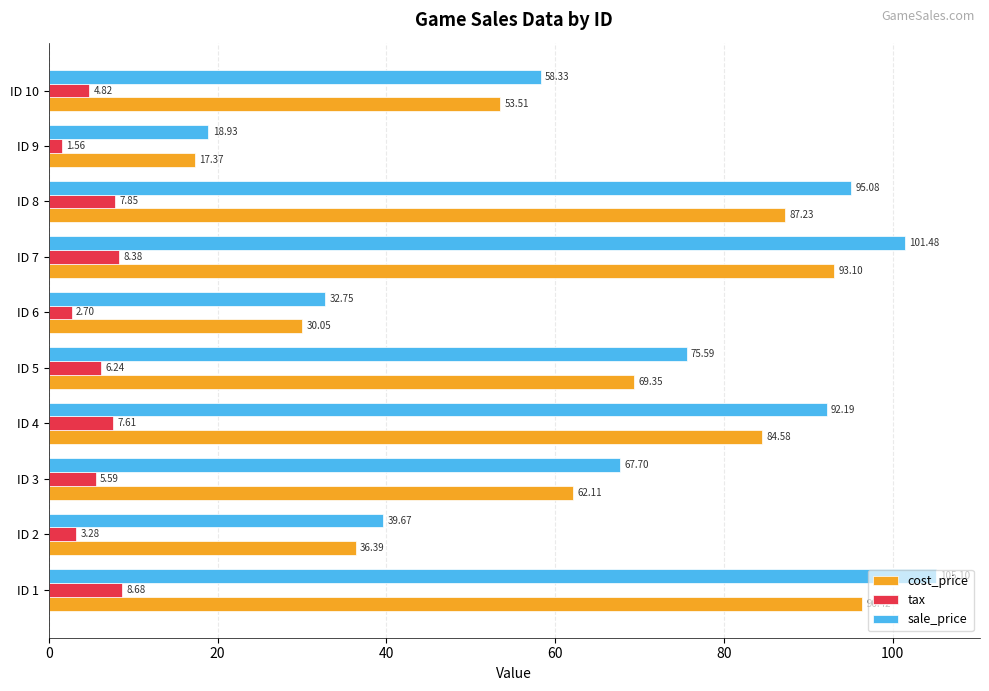

Which series has the widest spread of values?

sale_price